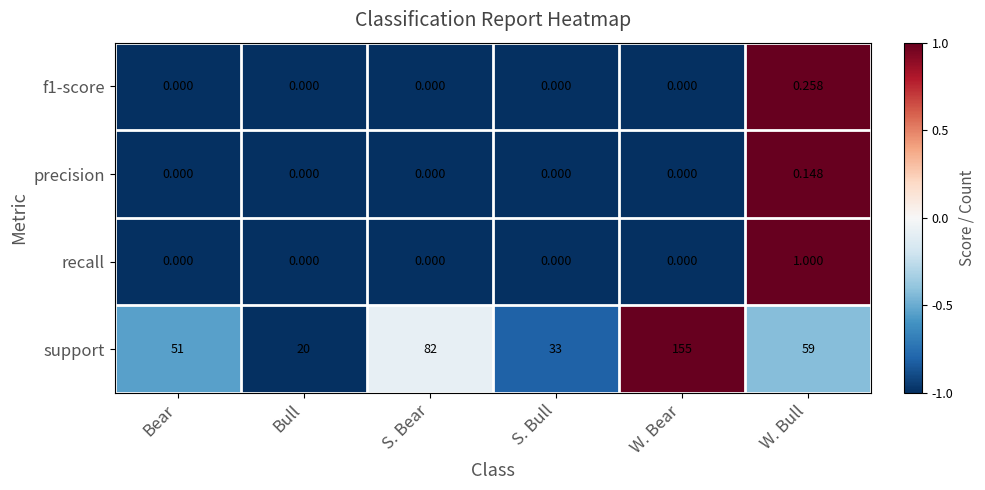

At which label does support first exceed 59?

S. Bear